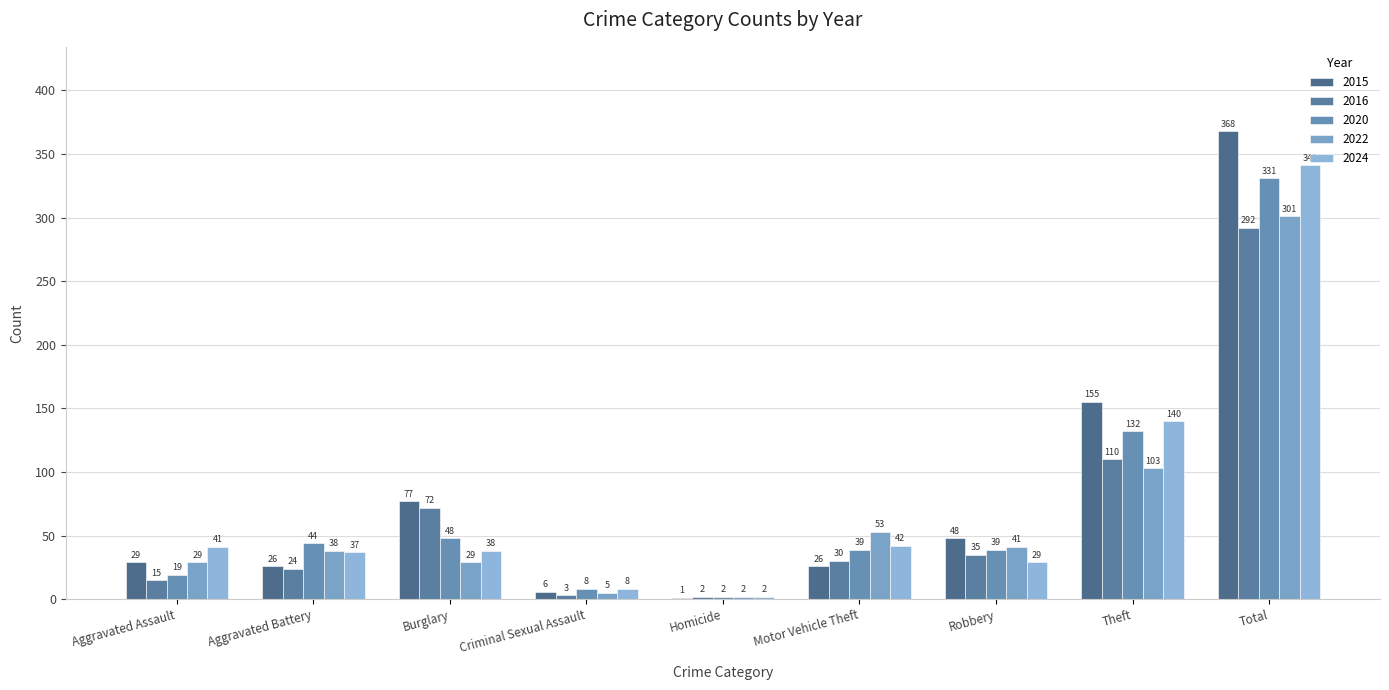

Reading right to left, what are all the values shown in this chart?

2015: Total=368	Theft=155	Robbery=48	Motor Vehicle Theft=26	Homicide=1	Criminal Sexual Assault=6	Burglary=77	Aggravated Battery=26	Aggravated Assault=29
2016: Total=292	Theft=110	Robbery=35	Motor Vehicle Theft=30	Homicide=2	Criminal Sexual Assault=3	Burglary=72	Aggravated Battery=24	Aggravated Assault=15
2020: Total=331	Theft=132	Robbery=39	Motor Vehicle Theft=39	Homicide=2	Criminal Sexual Assault=8	Burglary=48	Aggravated Battery=44	Aggravated Assault=19
2022: Total=301	Theft=103	Robbery=41	Motor Vehicle Theft=53	Homicide=2	Criminal Sexual Assault=5	Burglary=29	Aggravated Battery=38	Aggravated Assault=29
2024: Total=341	Theft=140	Robbery=29	Motor Vehicle Theft=42	Homicide=2	Criminal Sexual Assault=8	Burglary=38	Aggravated Battery=37	Aggravated Assault=41